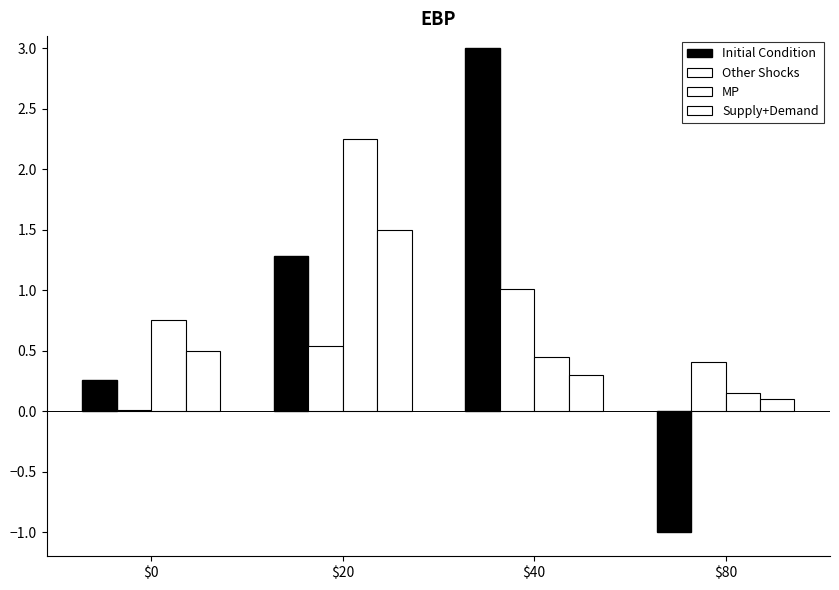

What is the difference between the second highest and minimum values in the Supply+Demand series?

0.4